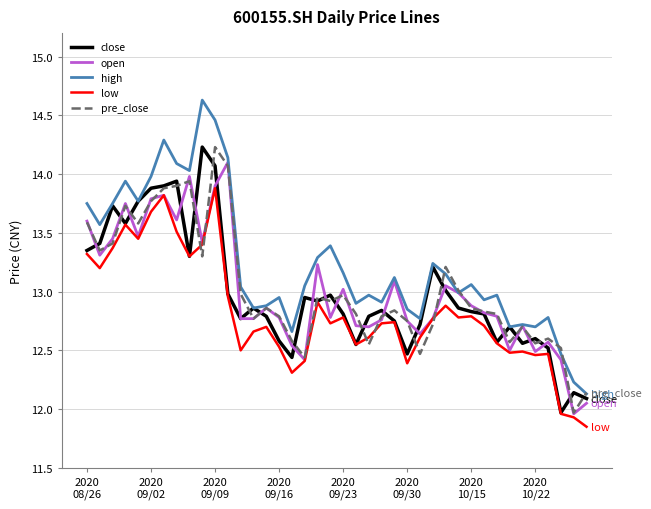

What is the maximum value shown in the chart?

14.6